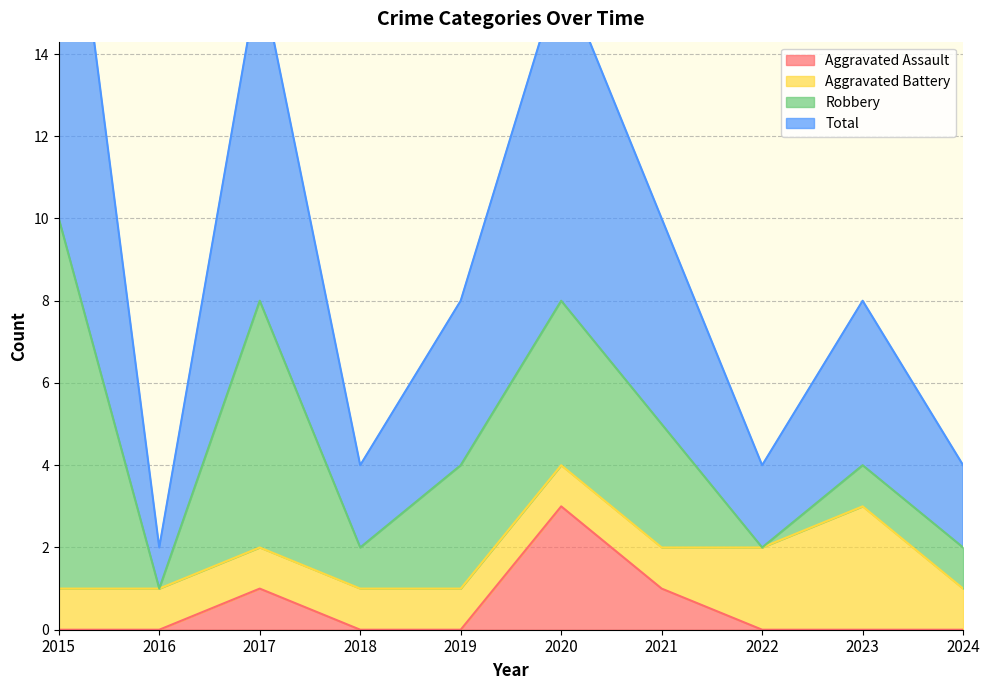

What is the value of the Total point at the 3rd from the left?

16